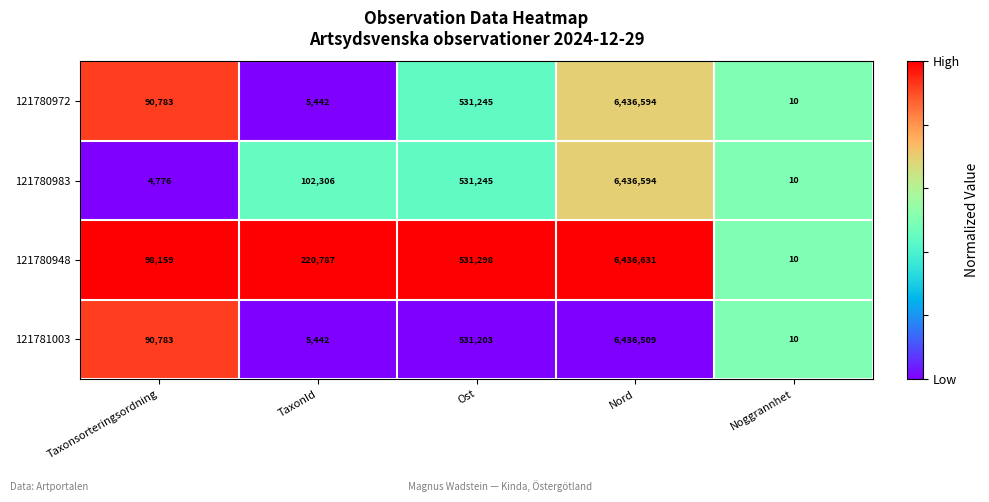

How many data points in 121781003 are less than 90783?

2